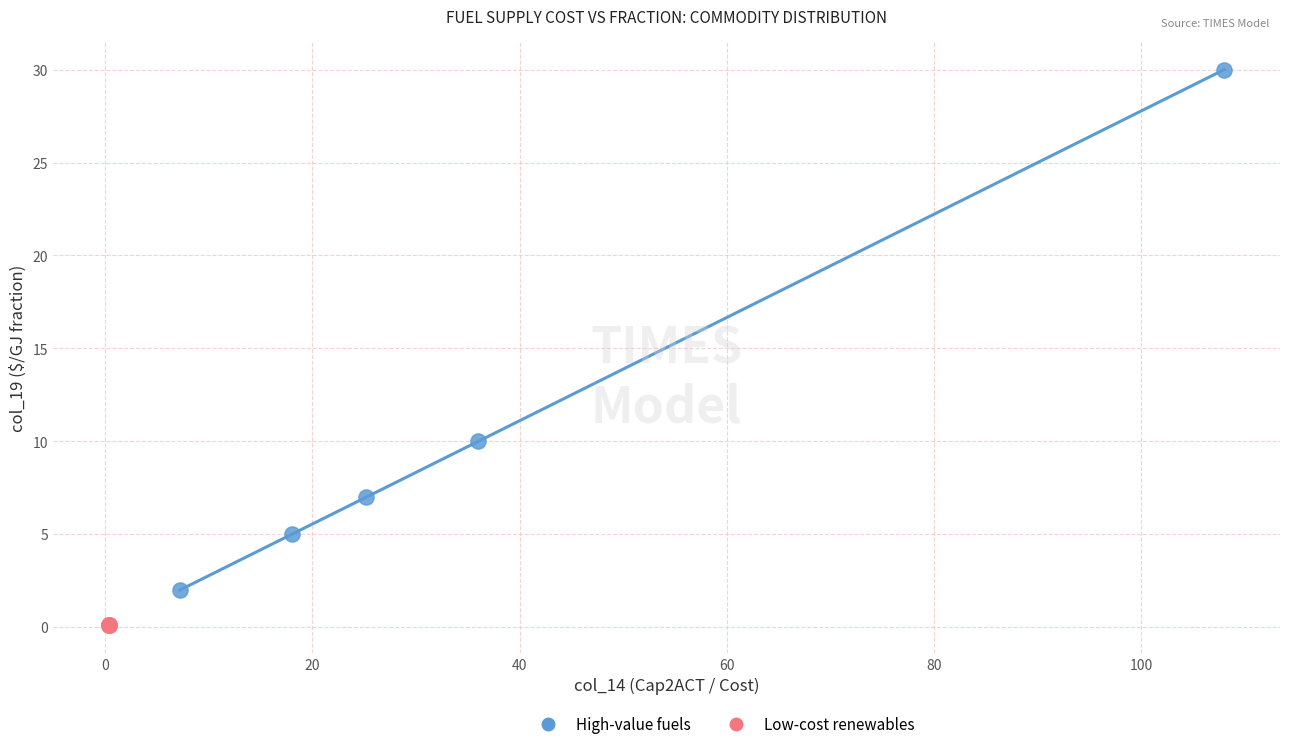

Which series contains the lowest Y value?

Low-cost renewables